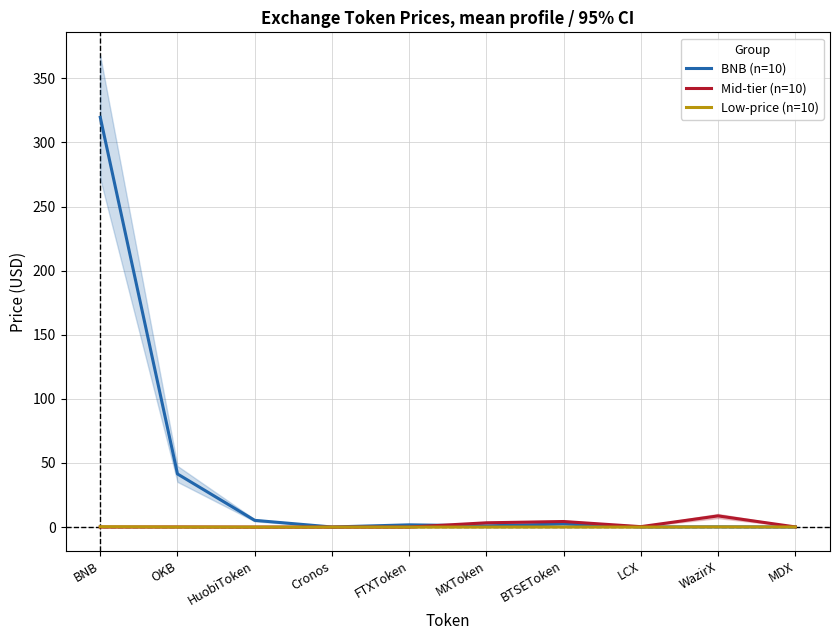

Between MDX and OKB, which is larger?

OKB